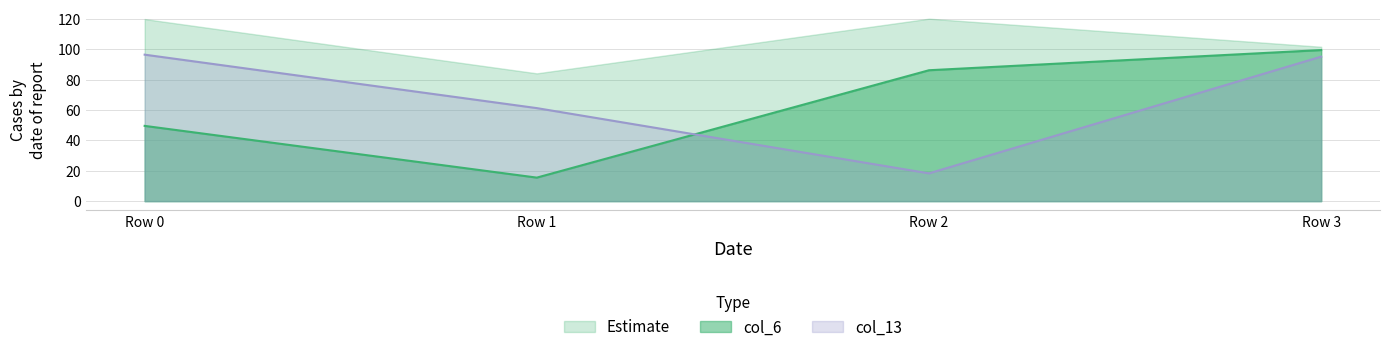

What is the difference between the highest and lowest values at Row 2?

102.0